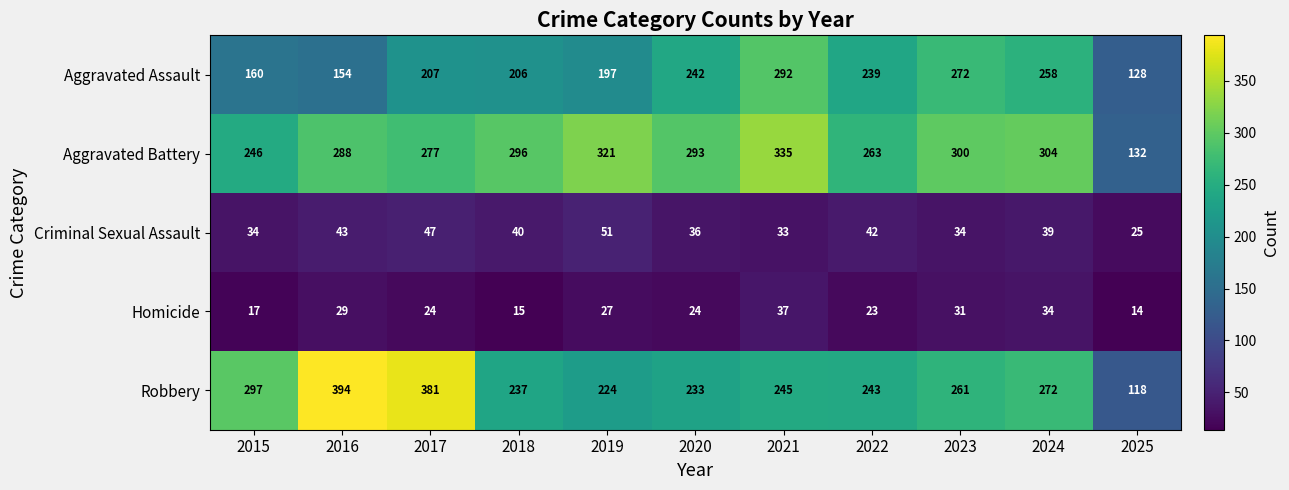

True or false: Aggravated Battery has a value of 263 at 2022.

True